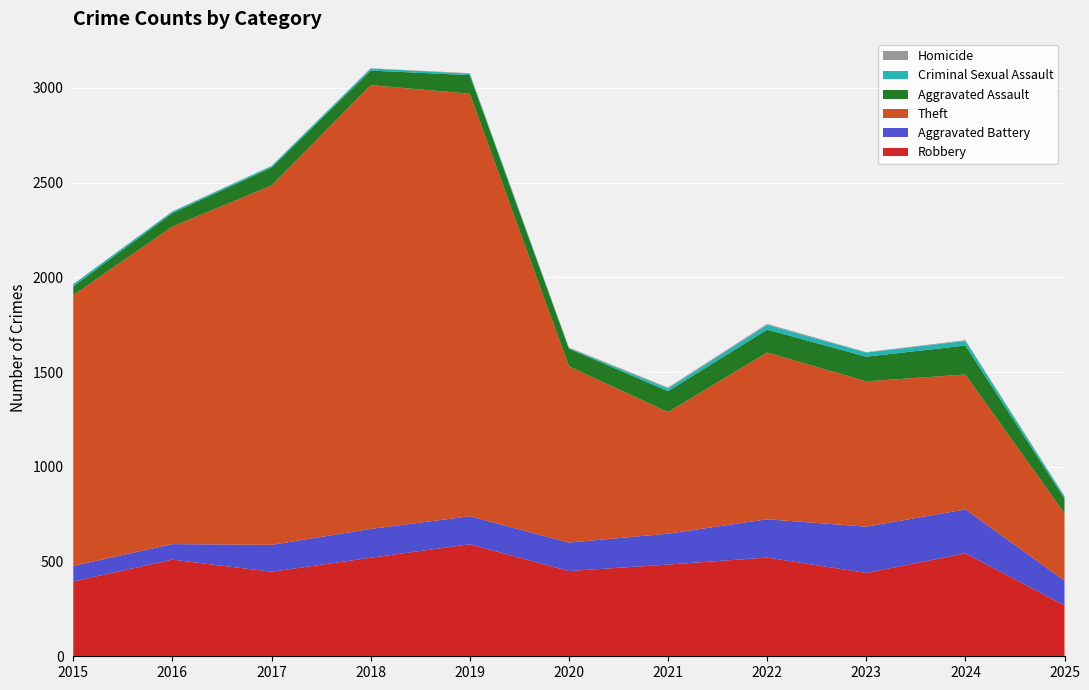

Reading left to right, extract all data points from this chart.

Robbery: 2015=395	2016=510	2017=446	2018=520	2019=591	2020=450	2021=484	2022=521	2023=440	2024=543	2025=269
Aggravated Battery: 2015=82	2016=82	2017=142	2018=152	2019=148	2020=150	2021=163	2022=202	2023=244	2024=232	2025=130
Theft: 2015=1429	2016=1676	2017=1896	2018=2342	2019=2230	2020=930	2021=642	2022=880	2023=767	2024=712	2025=356
Aggravated Assault: 2015=46	2016=71	2017=95	2018=77	2019=98	2020=94	2021=110	2022=121	2023=130	2024=153	2025=77
Criminal Sexual Assault: 2015=12	2016=8	2017=8	2018=11	2019=8	2020=3	2021=14	2022=24	2023=22	2024=24	2025=11
Homicide: 2015=0	2016=1	2017=1	2018=1	2019=2	2020=3	2021=5	2022=6	2023=2	2024=4	2025=3